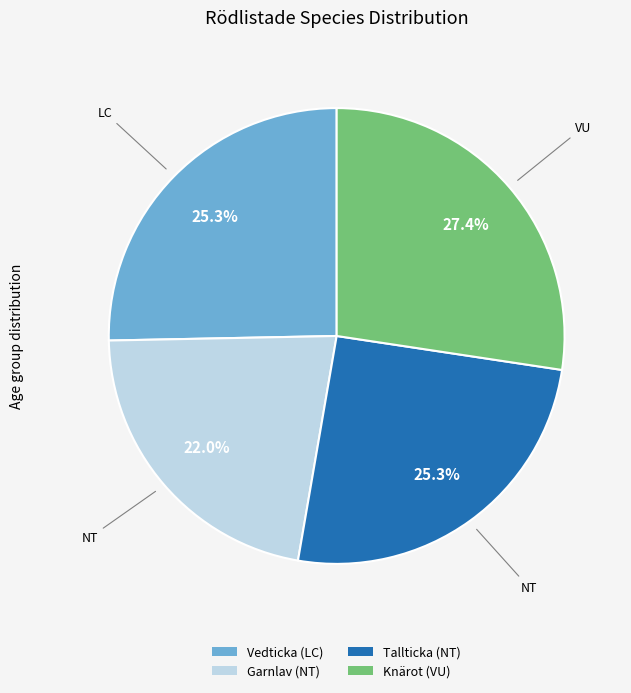

Is it true that Tallticka (NT) is 25% of the pie?

True